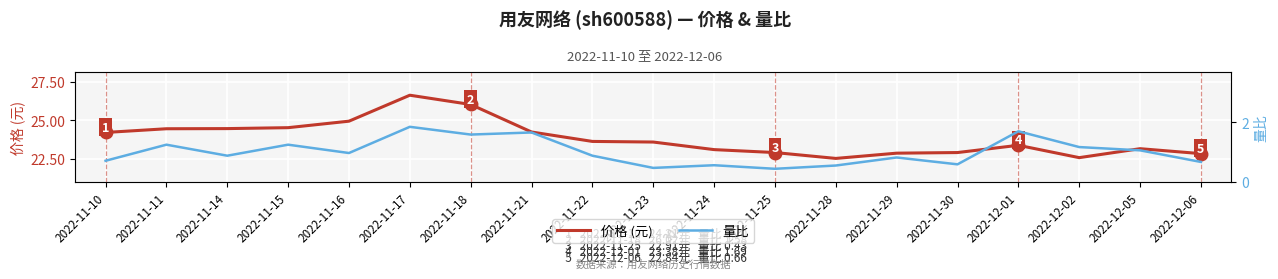

Reading left to right, what are all the values shown in this chart?

价格 (元): 24.2	24.4	24.5	24.5	24.9	26.6	26.0	24.2	23.6	23.6	23.1	22.9	22.5	22.9	22.9	23.4	22.6	23.2	22.8
量比: 0.7	1.2	0.9	1.2	1.0	1.8	1.6	1.6	0.9	0.5	0.6	0.4	0.5	0.8	0.6	1.7	1.2	1.1	0.7